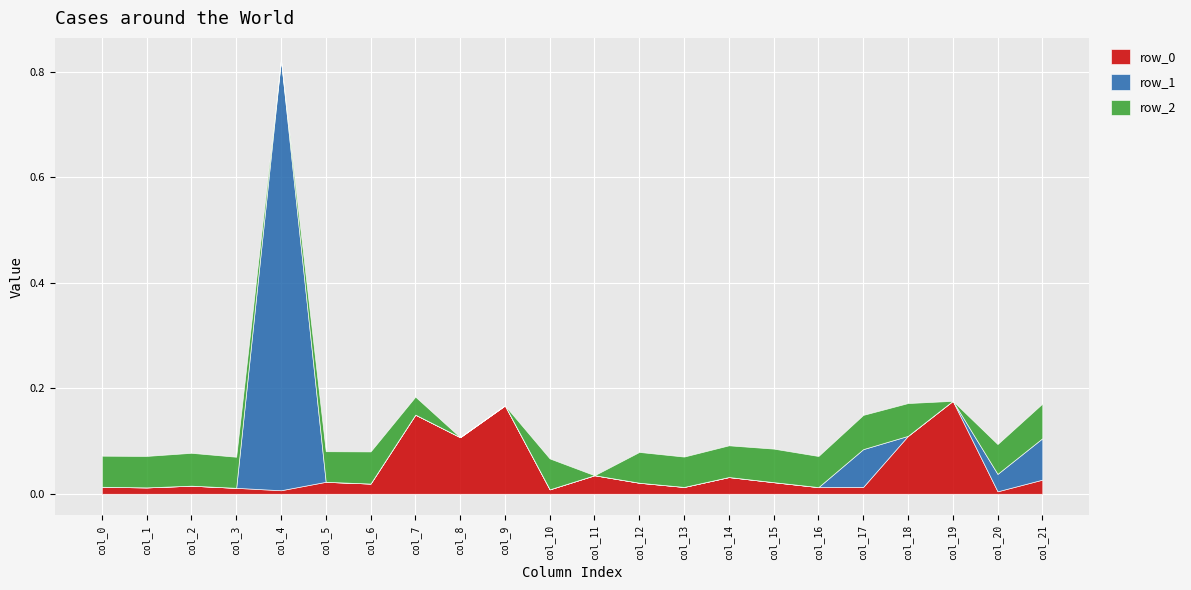

What are all the series names shown in the legend?

row_0, row_1, row_2